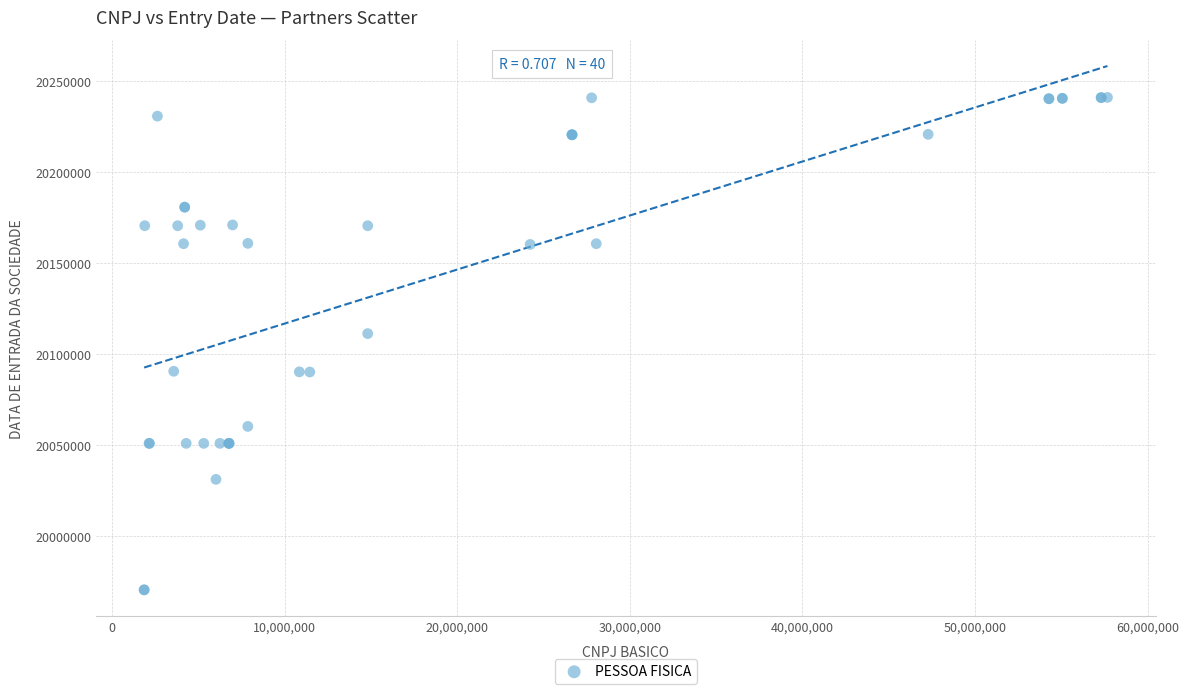

What Y value in the scatter plot is closest to 20105715?

20111228